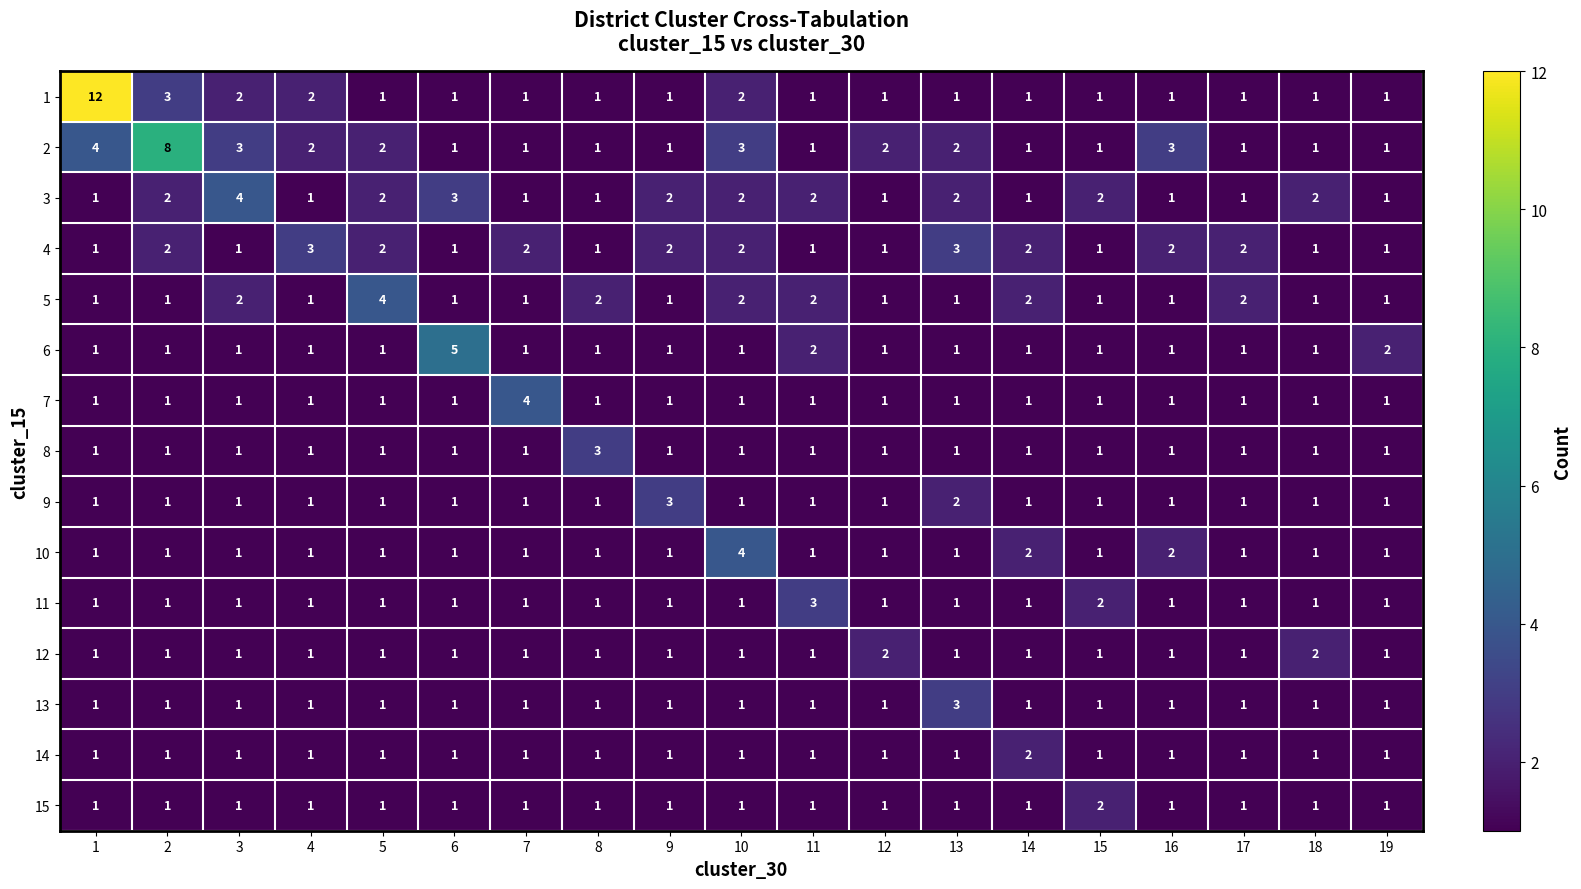

What is the total value across all series at 2?

26